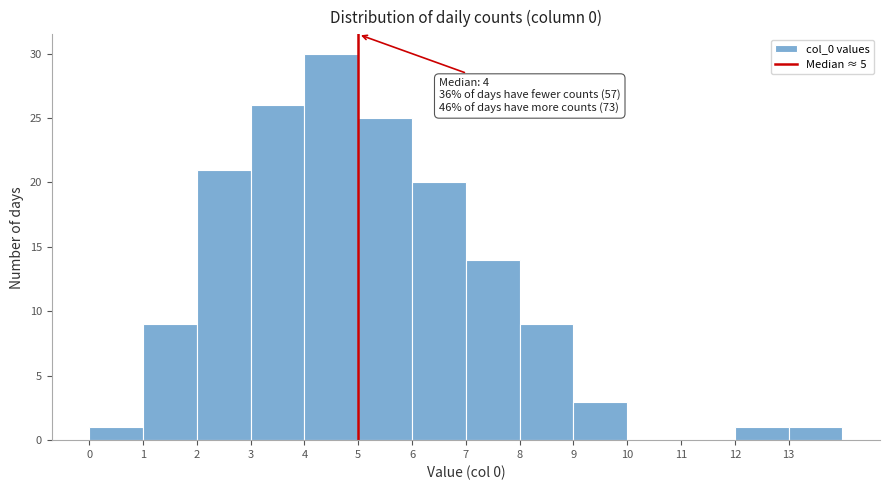

Which range on the x-axis has the tallest bar?

4 to 5